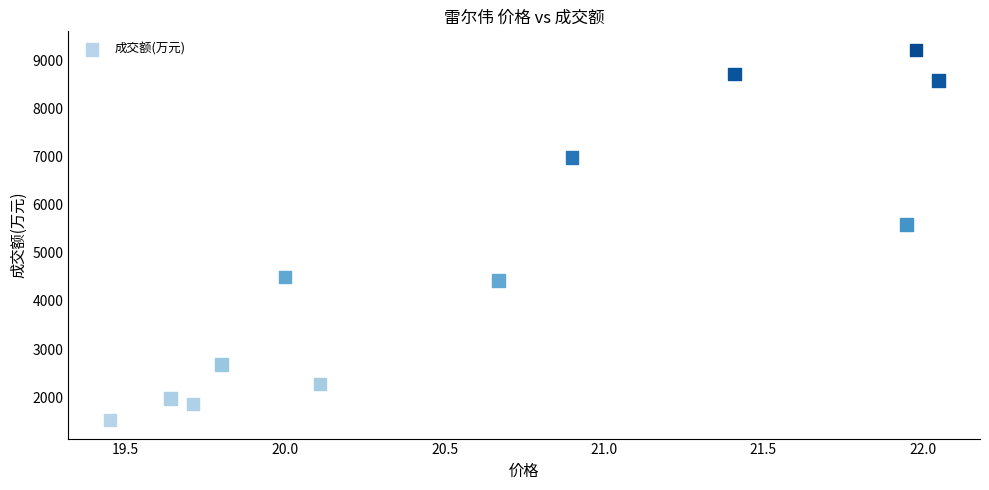

What Y value in the scatter plot is closest to 5369?

5589